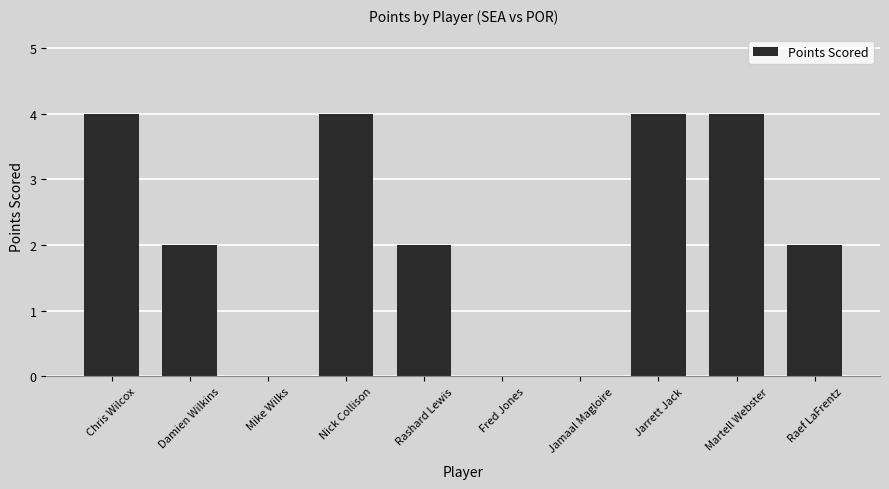

What is the greatest value displayed?

4